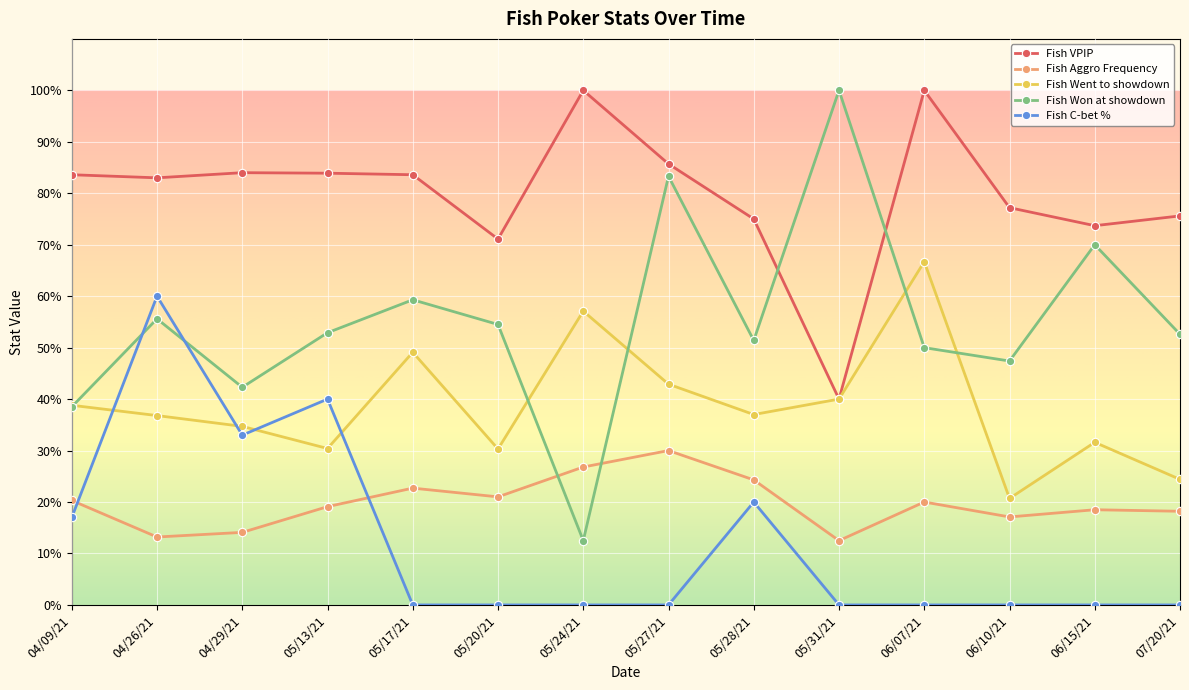

What is the lowest value of the Fish VPIP series?

0.4